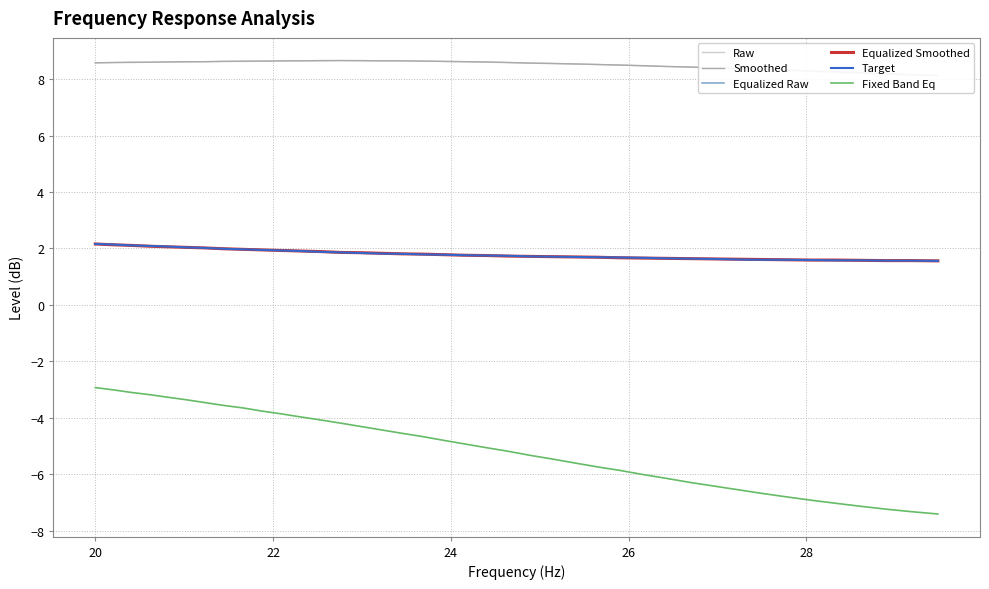

What is the minimum value for Target?

1.6